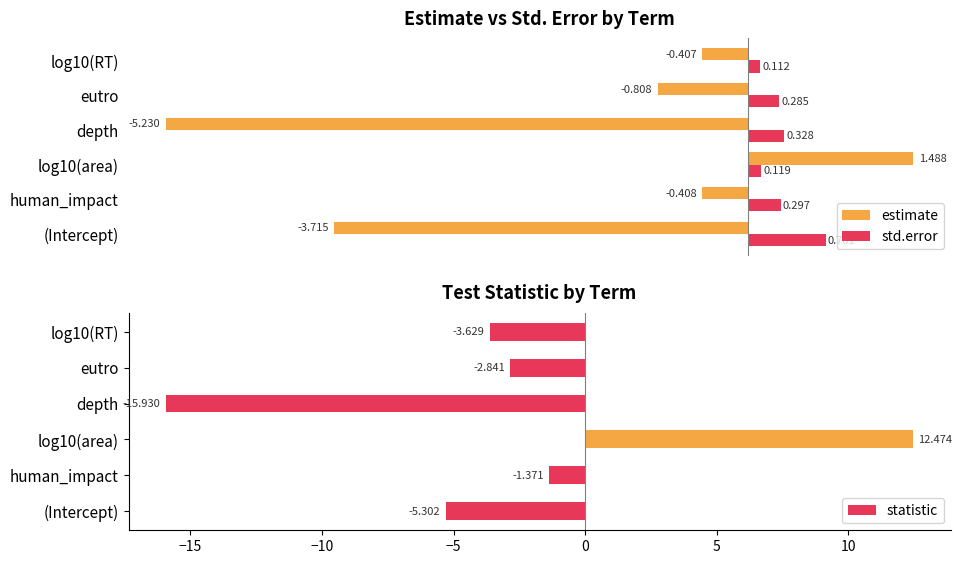

How many groups of bars are there?

6